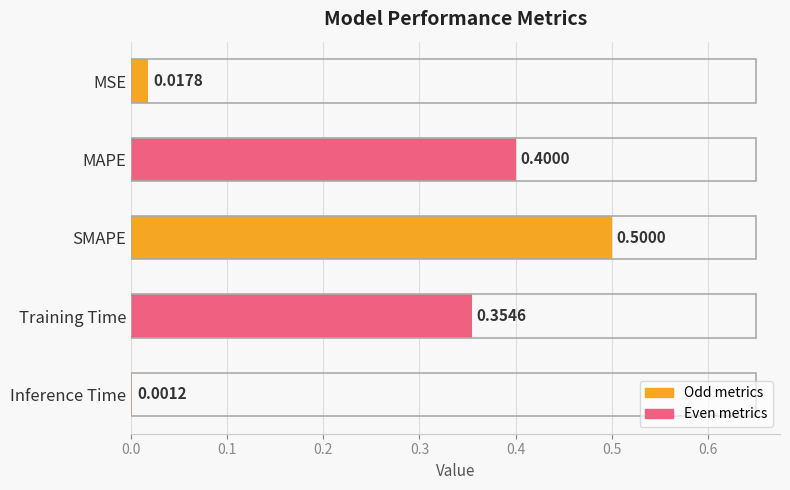

What is the greatest value displayed?

0.5